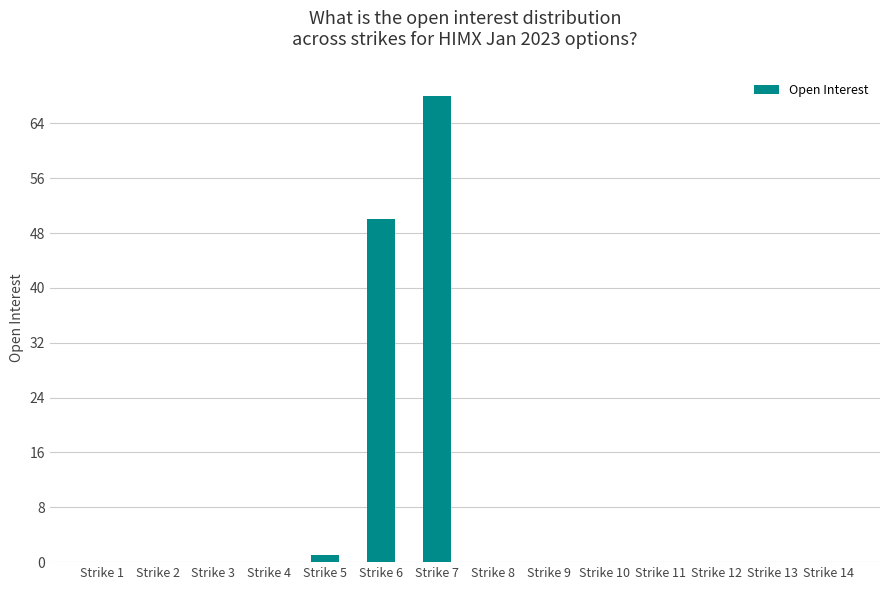

What is the sum of all values?

119